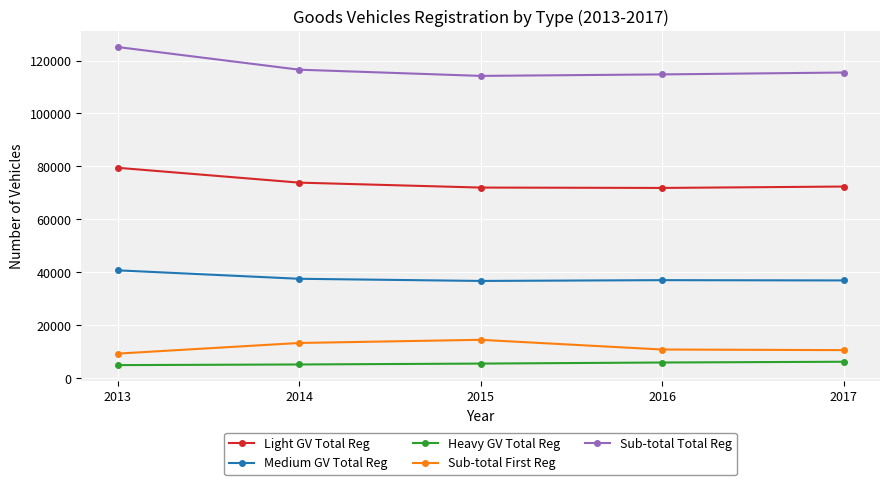

True or false: Medium GV Total Reg and Heavy GV Total Reg intersect in this chart.

False